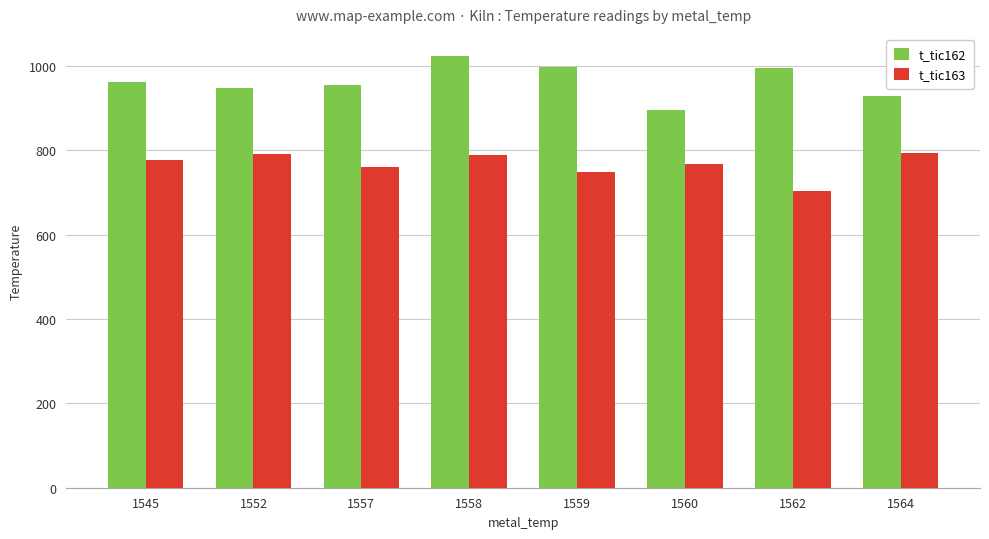

How many groups of bars are there?

8